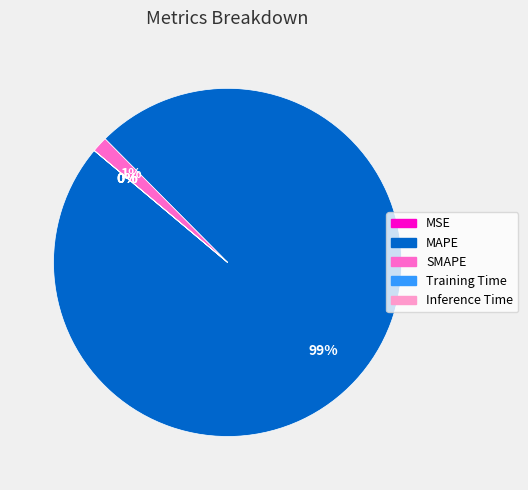

Which slice is the largest?

MAPE